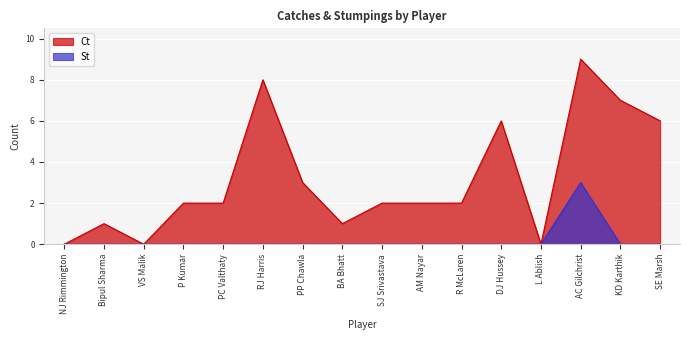

Reading left to right, what are all the values shown in this chart?

Ct: 0	1	0	2	2	8	3	1	2	2	2	6	0	9	7	6
St: 0	0	0	0	0	0	0	0	0	0	0	0	0	3	0	0